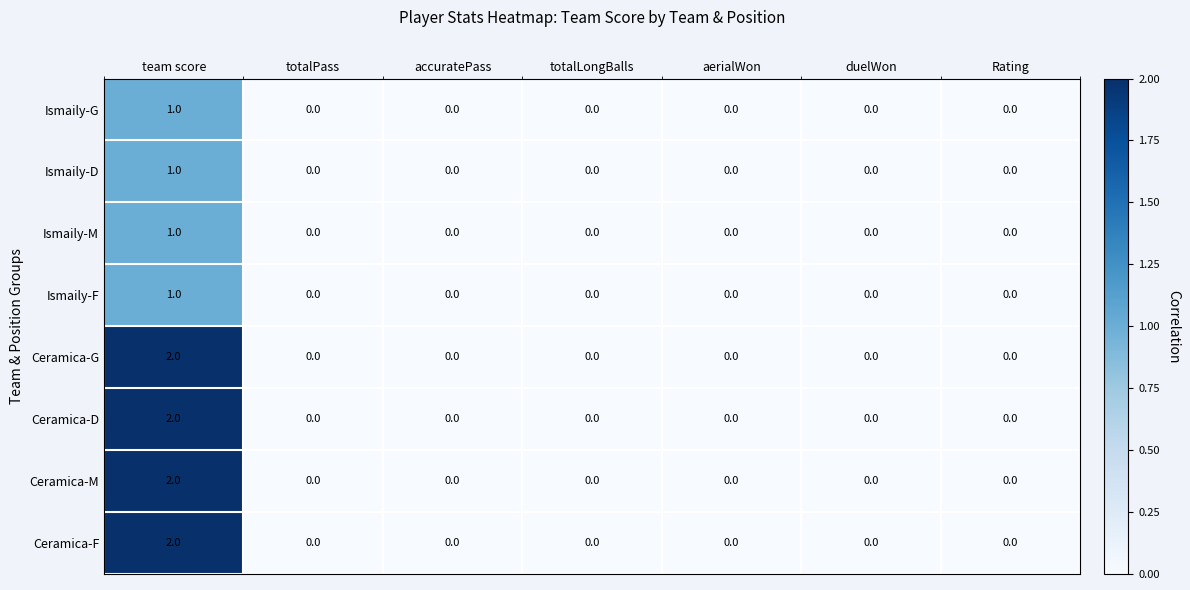

The value of Ceramica-M at Rating is 0. True or false?

True